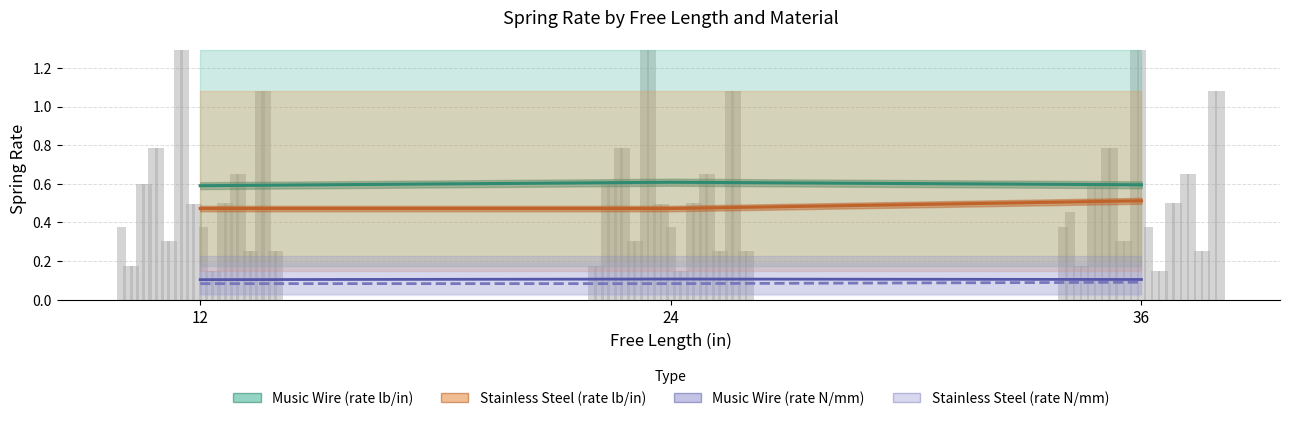

Reading right to left, list all the values displayed in this chart.

Music Wire (rate lb/in): 0.6	0.6	0.6
Stainless Steel (rate lb/in): 0.5	0.5	0.5
Music Wire (rate N/mm): 0.1	0.1	0.1
Stainless Steel (rate N/mm): 0.1	0.1	0.1